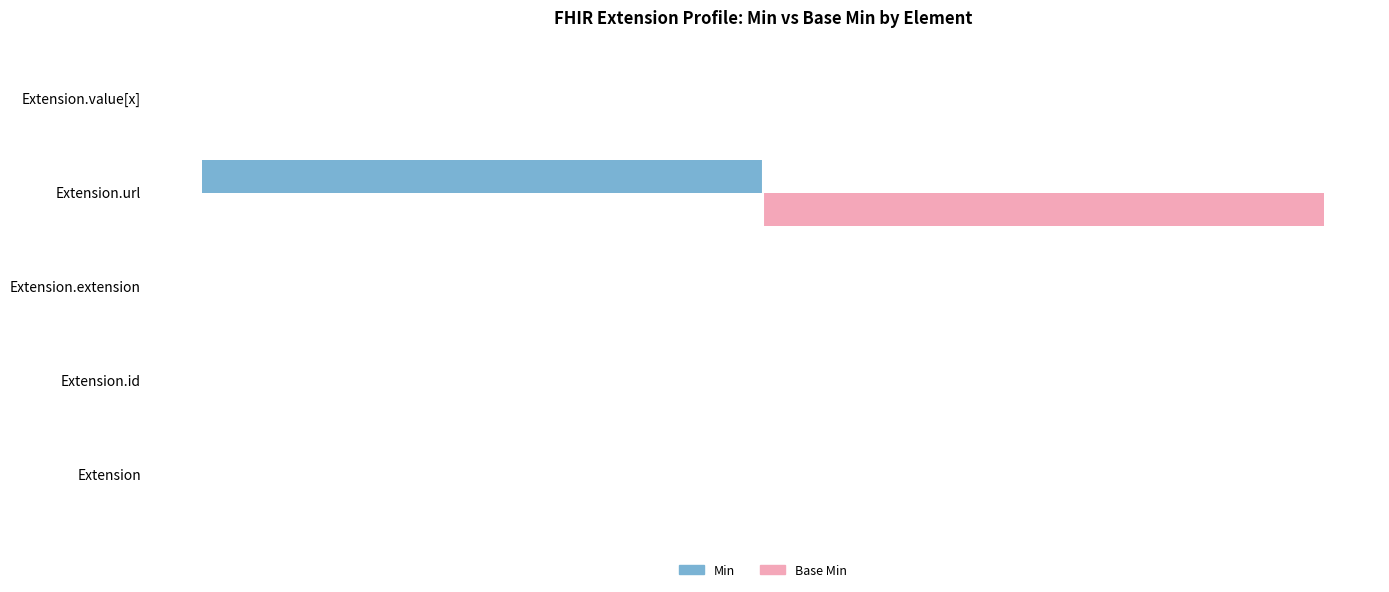

What are all the series names shown in the legend?

Min, Base Min